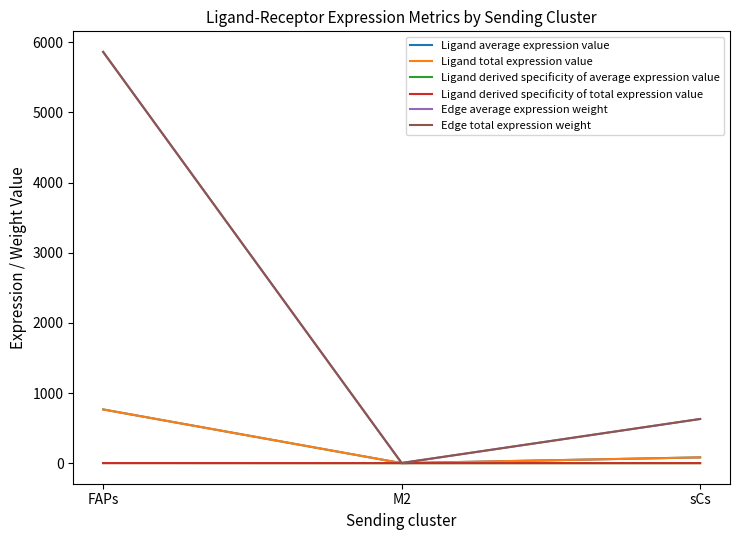

Rank the categories by Edge total expression weight value from lowest to highest.

M2, sCs, FAPs